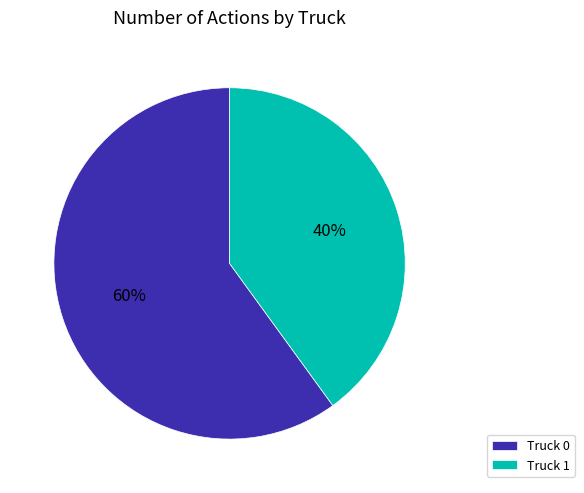

Rank the categories by value from lowest to highest.

Truck 1, Truck 0